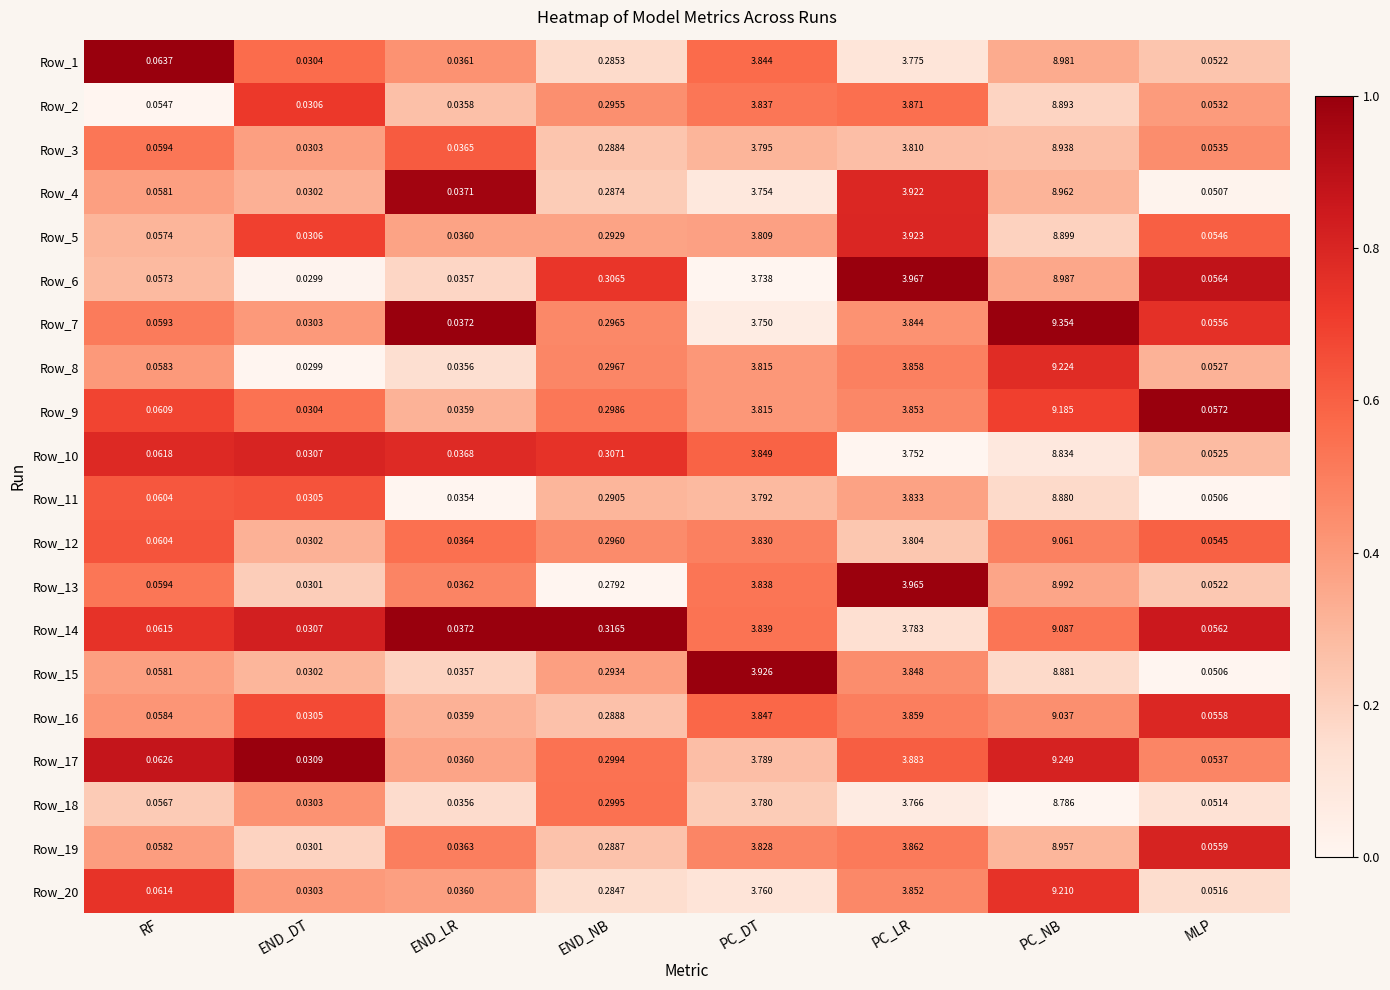

At which label does Row_6 reach its minimum?

END_DT